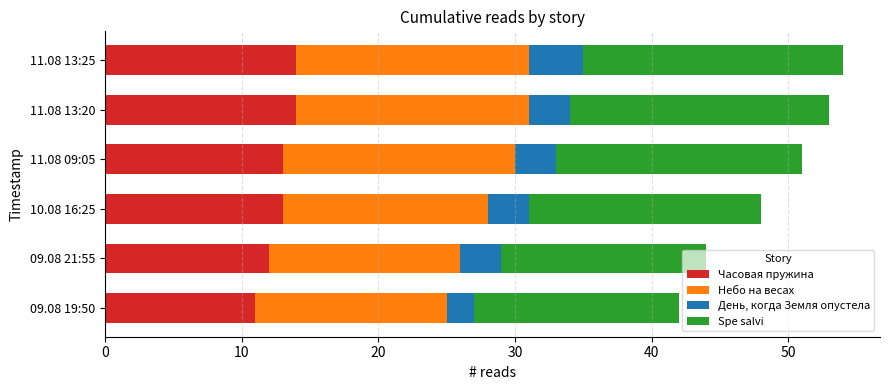

What is the sum of all Часовая пружина values?

77